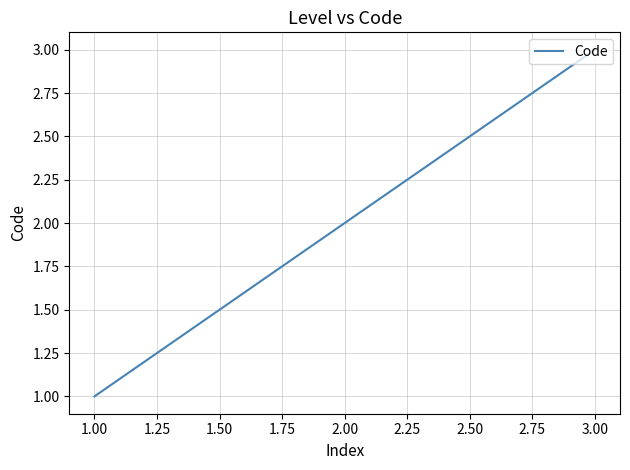

Reading left to right, transcribe all the data shown in this chart.

1	2	3